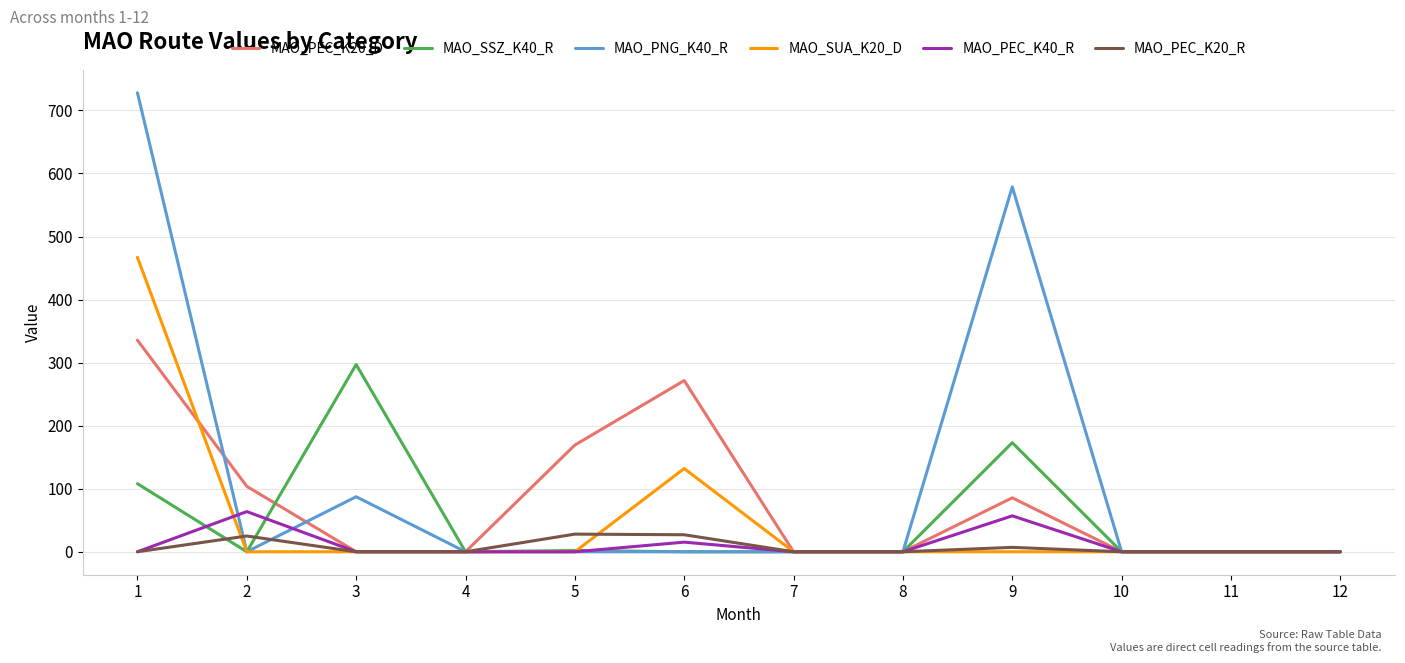

Which series has the largest range (max minus min)?

MAO_PNG_K40_R